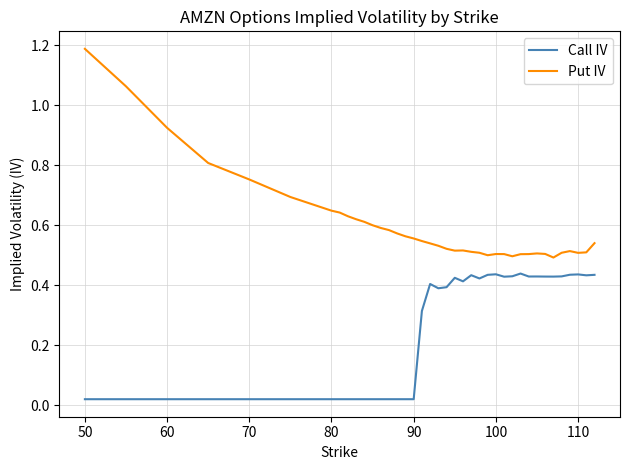

List the series in order of their peak value, lowest first.

Call IV, Put IV